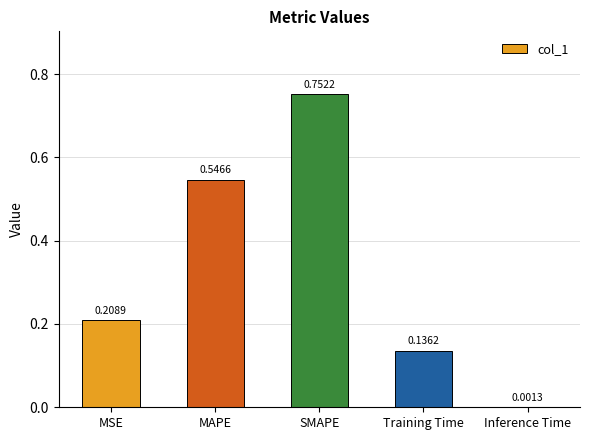

Where is the data nearest to the value 0?

Inference Time